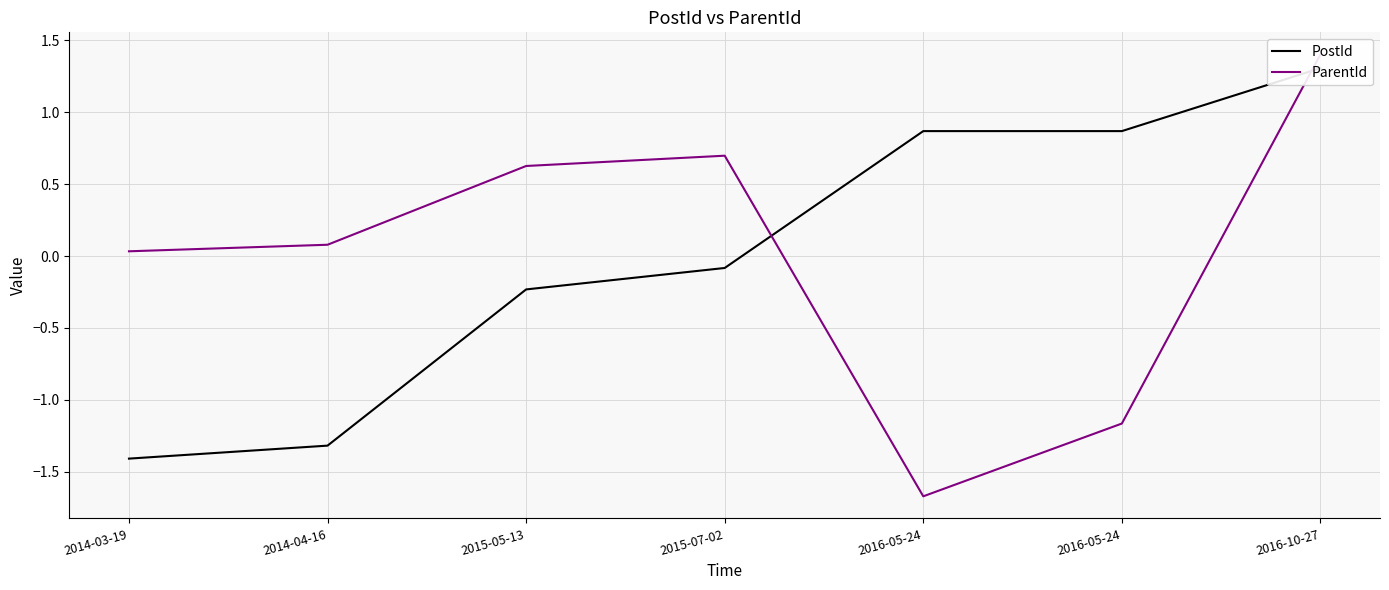

At how many categories does at least one series exceed 0?

7